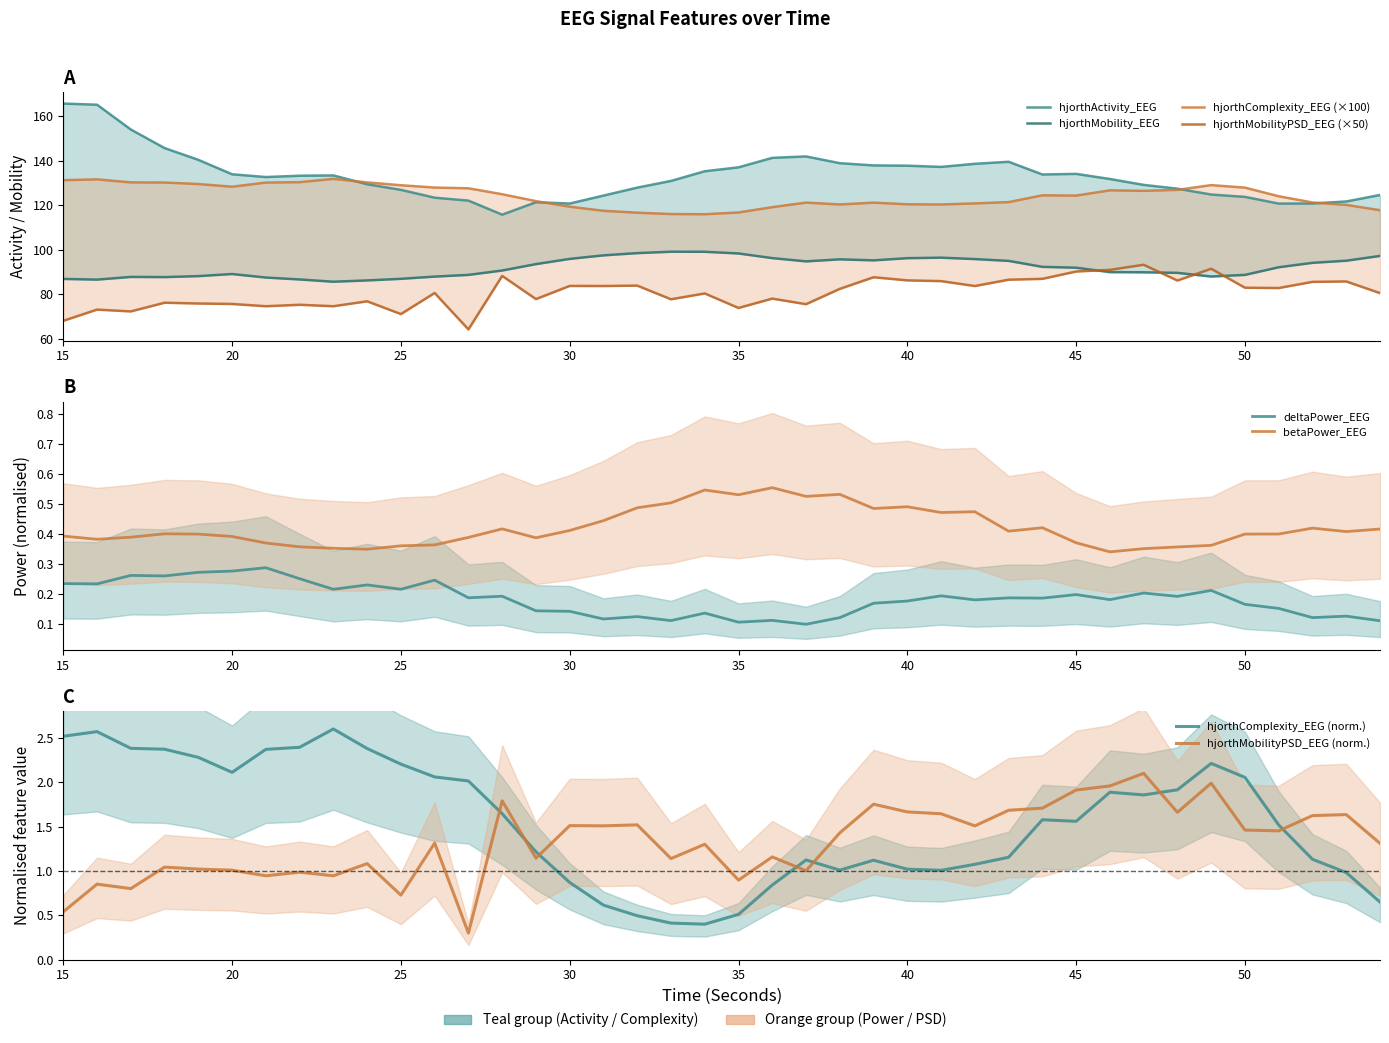

Is it true that hjorthComplexity_EEG equals 126.9 at 48?

True